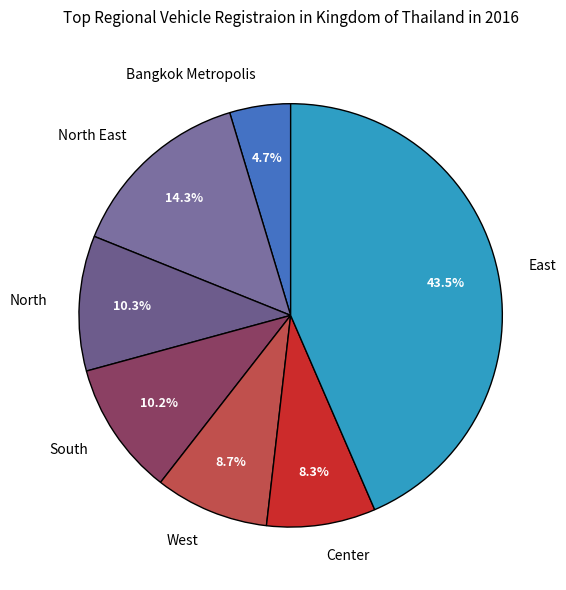

Which category has the biggest portion of the pie?

East